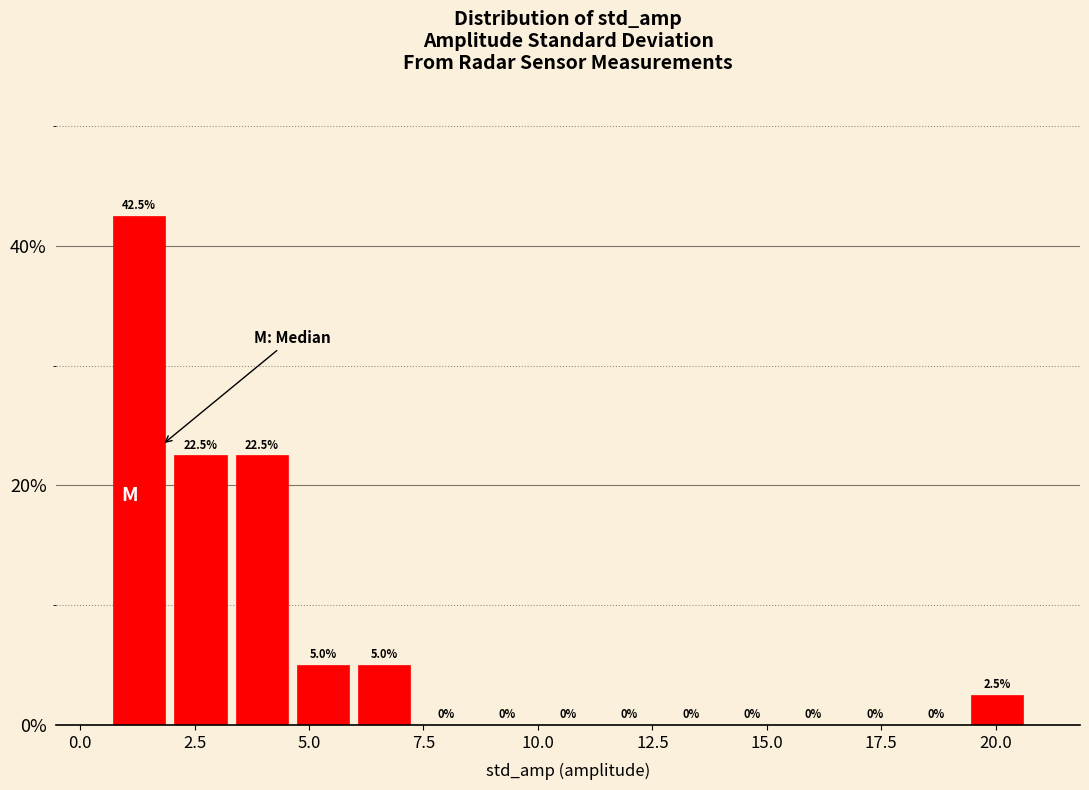

Around what value on the x-axis is the tallest bar? Give the approximate position of its centre, as read against the axis.

1.5